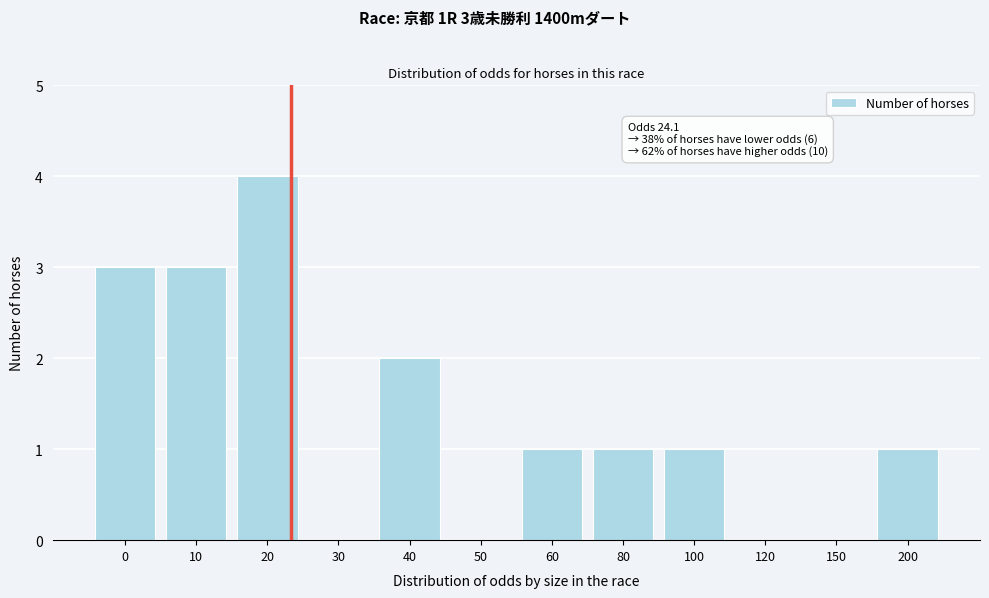

Reading left to right, what are all the values shown in this chart?

0=3	10=3	20=4	30=0	40=2	50=0	60=1	80=1	100=1	120=0	150=0	200=1